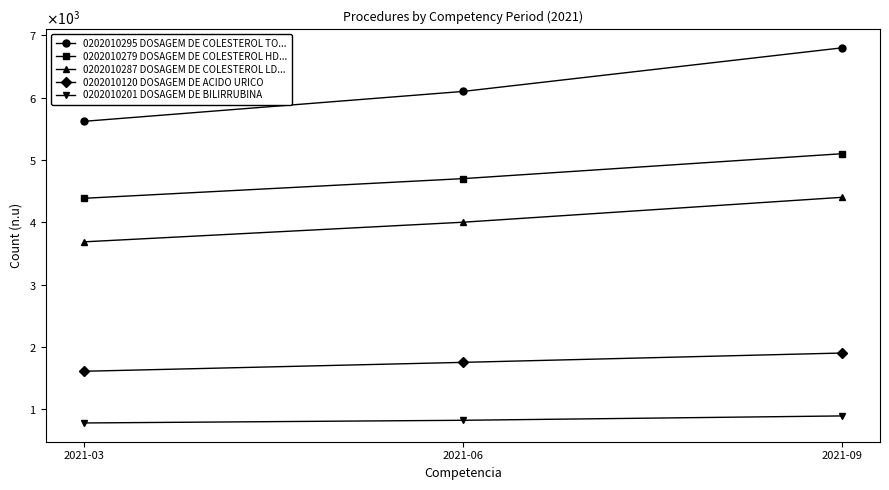

Does the chart have visible grid lines?

No